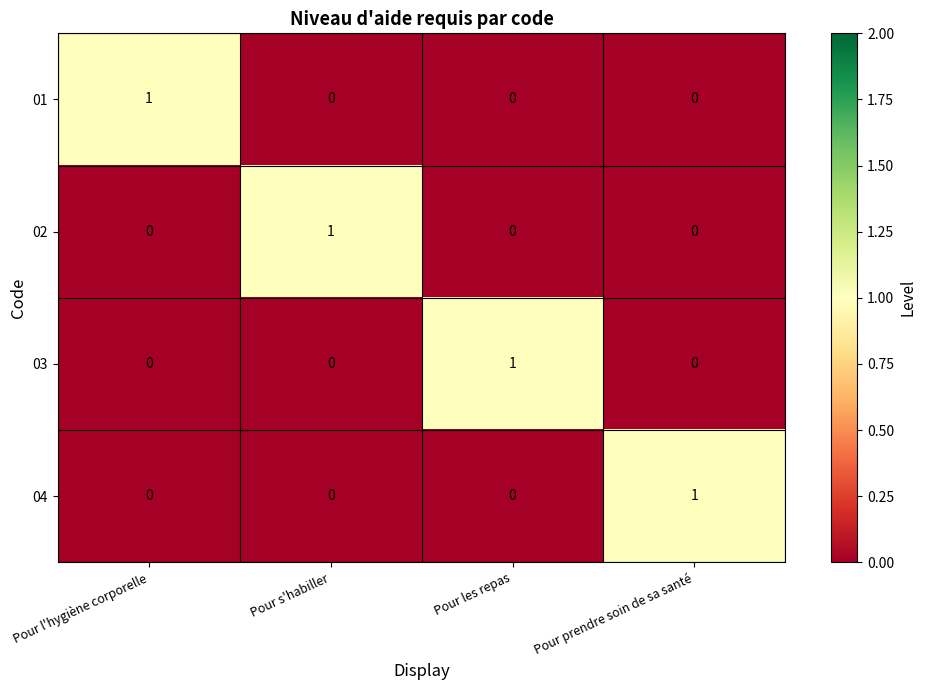

The value of 04 at Pour les repas is -1. True or false?

False